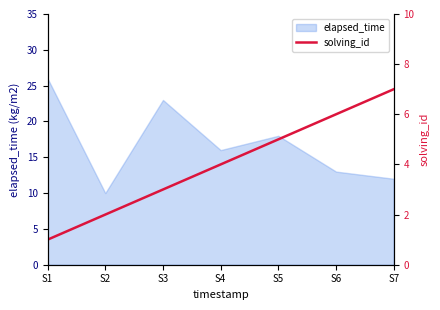

How many data points does each series have?

7